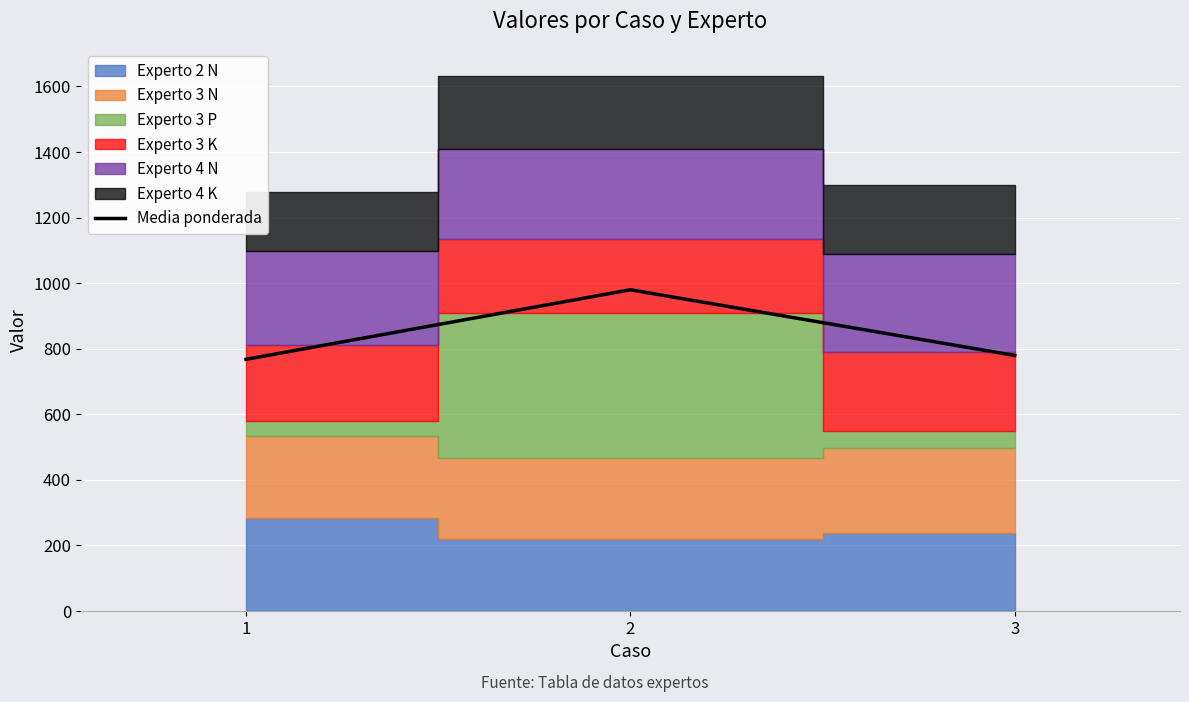

Is it true that the value at 3 is 202.6?

False